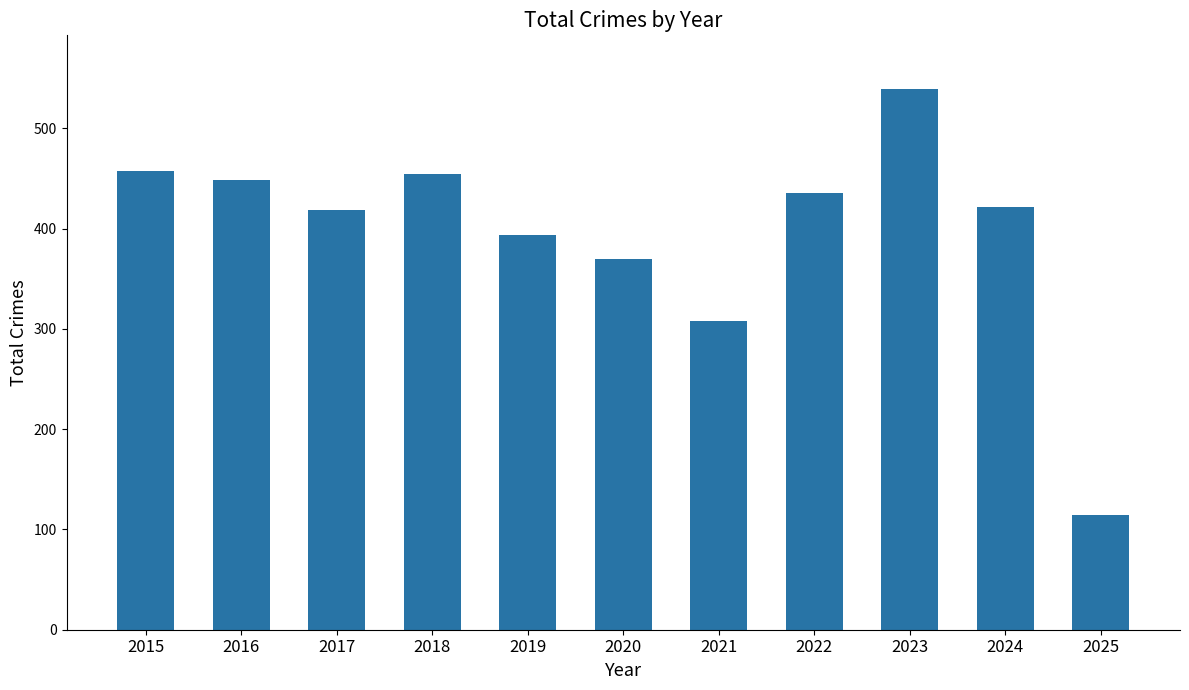

What is the difference between the second highest and minimum values?

344